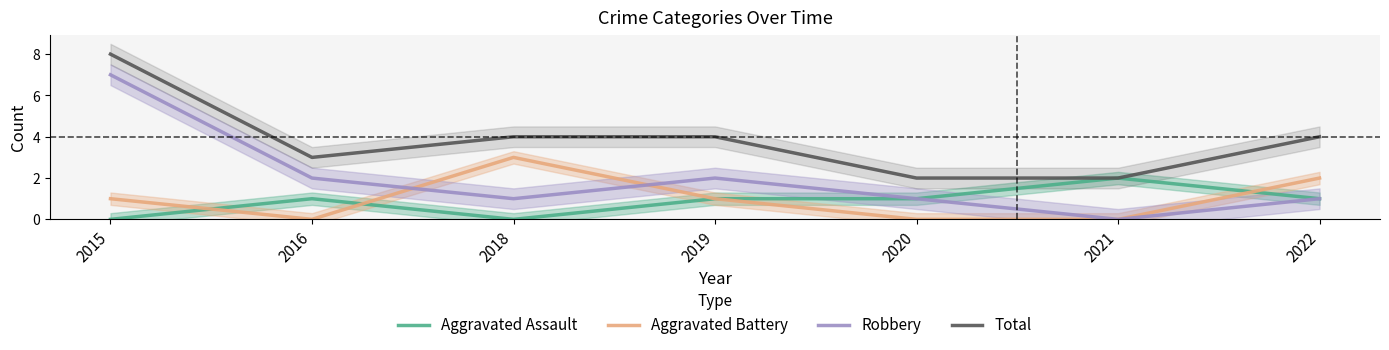

What is the maximum value for Aggravated Battery?

3